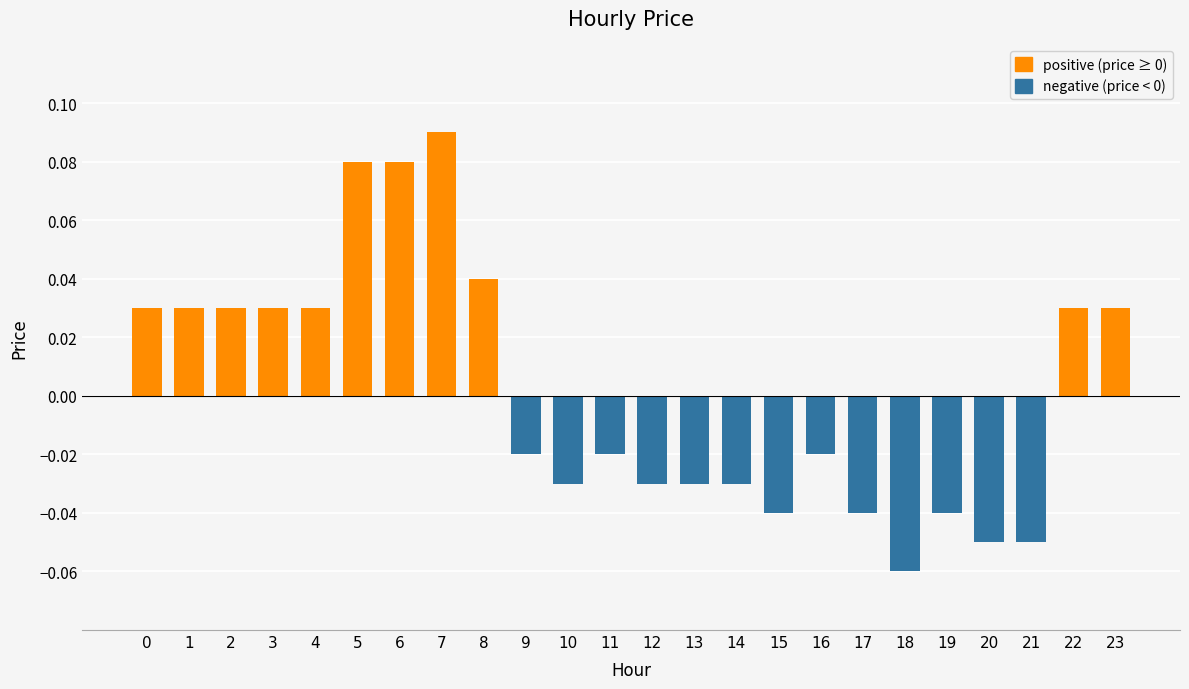

Which category has the highest value across all series?

7